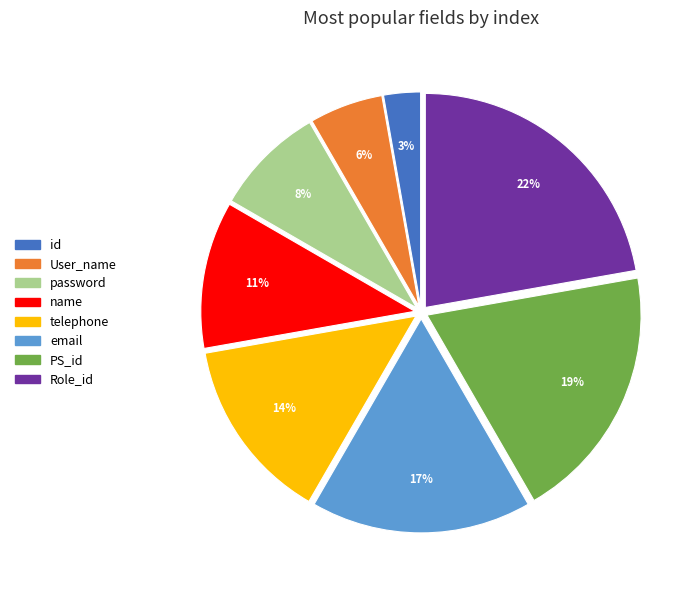

Rank the categories by value from highest to lowest.

Role_id, PS_id, email, telephone, name, password, User_name, id